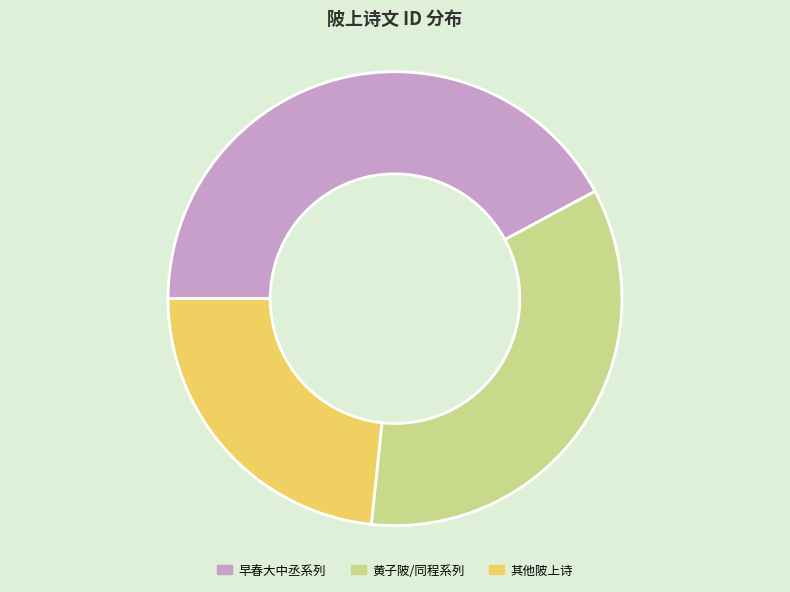

Is there any slice that represents more than half of the pie?

No